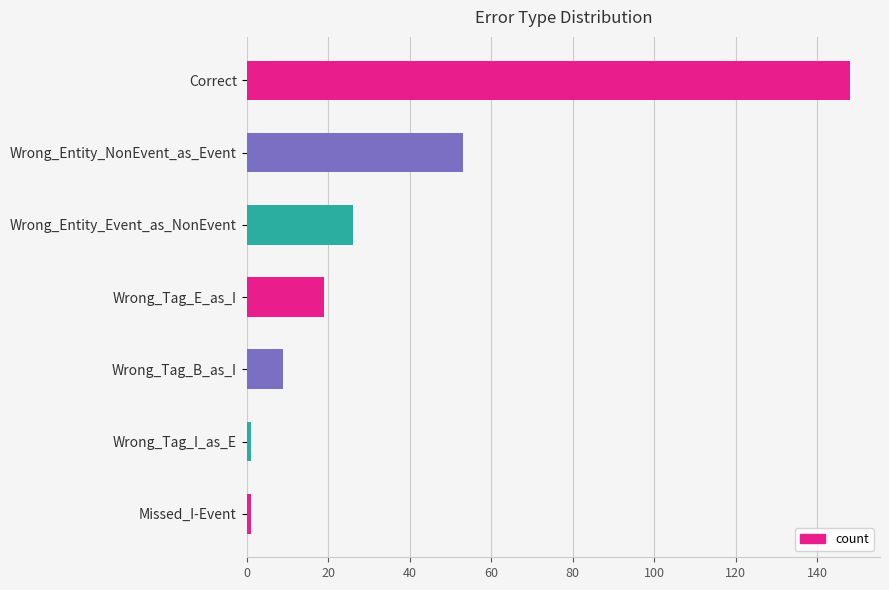

Reading bottom to top, extract all data points from this chart.

Missed_I-Event=1	Wrong_Tag_I_as_E=1	Wrong_Tag_B_as_I=9	Wrong_Tag_E_as_I=19	Wrong_Entity_Event_as_NonEvent=26	Wrong_Entity_NonEvent_as_Event=53	Correct=148